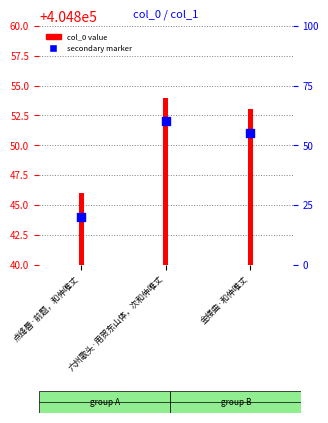

Which series has the largest total across all categories?

col_0 value